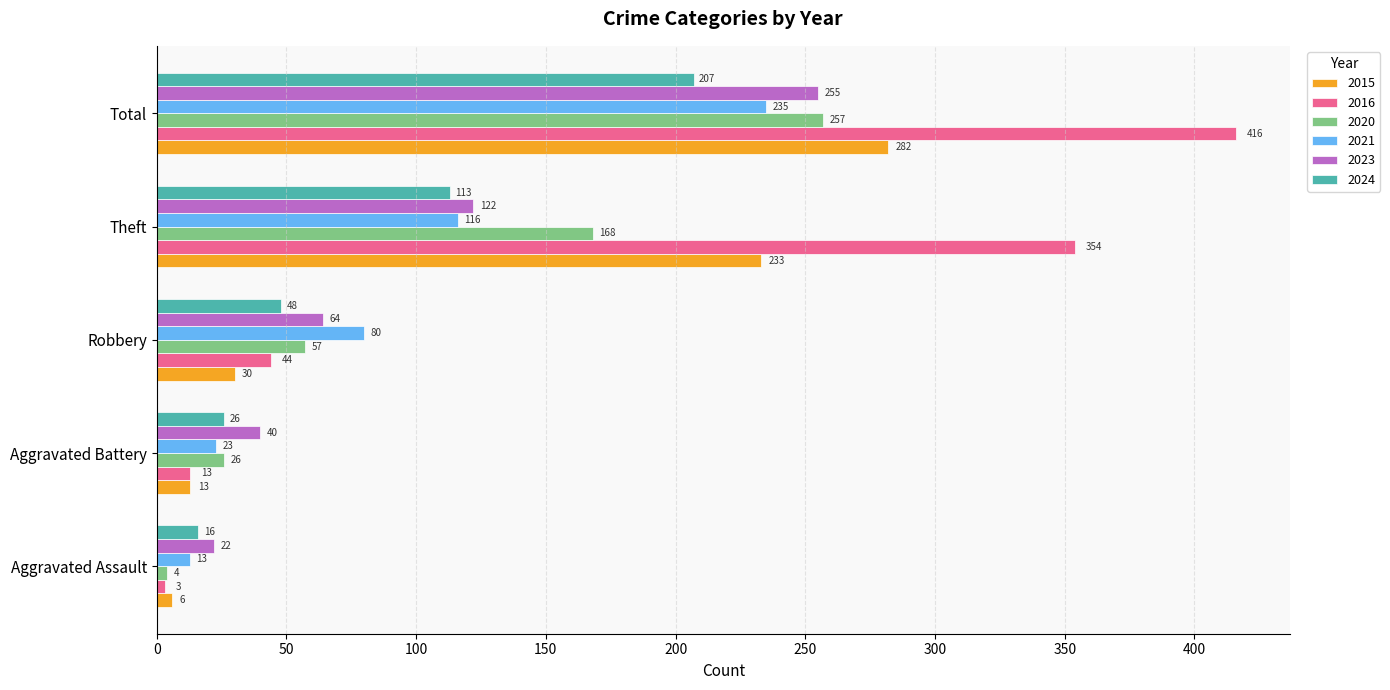

What is the approximate value of 2015 at Theft, to the nearest 50?

250